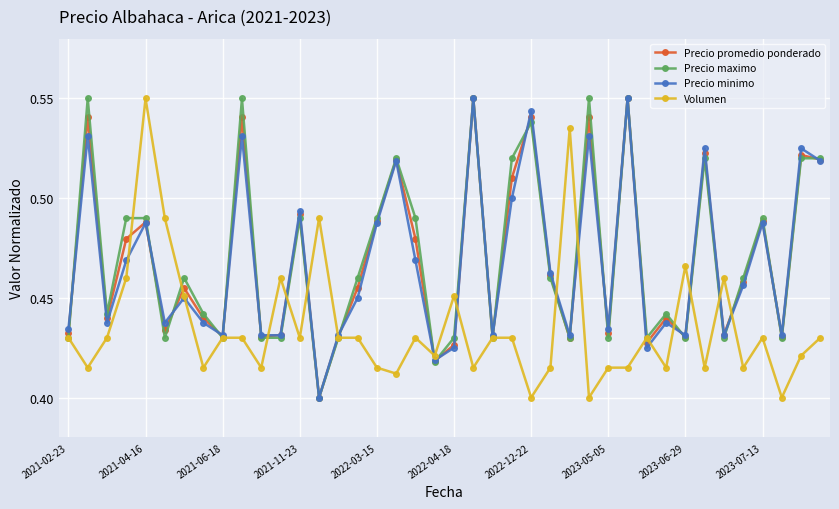

At how many categories does at least one series exceed 0?

40